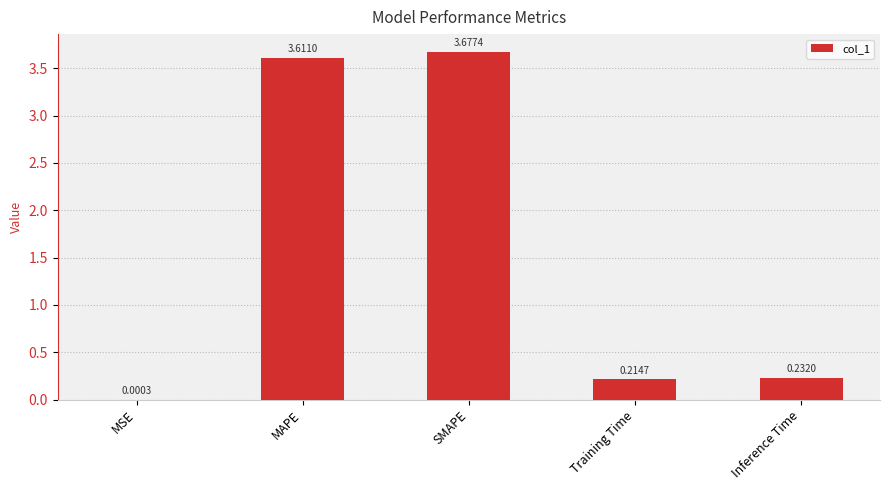

Where is the data nearest to the value 1?

Inference Time